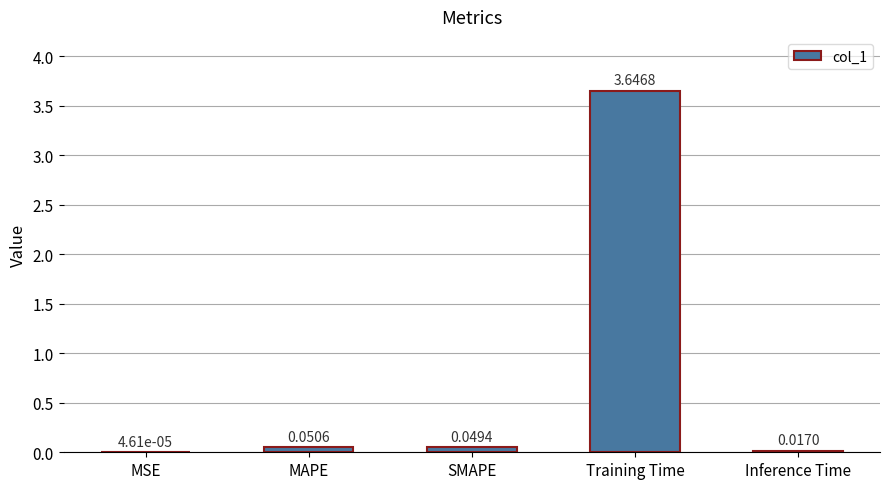

Between MAPE and MSE, which is larger?

MAPE